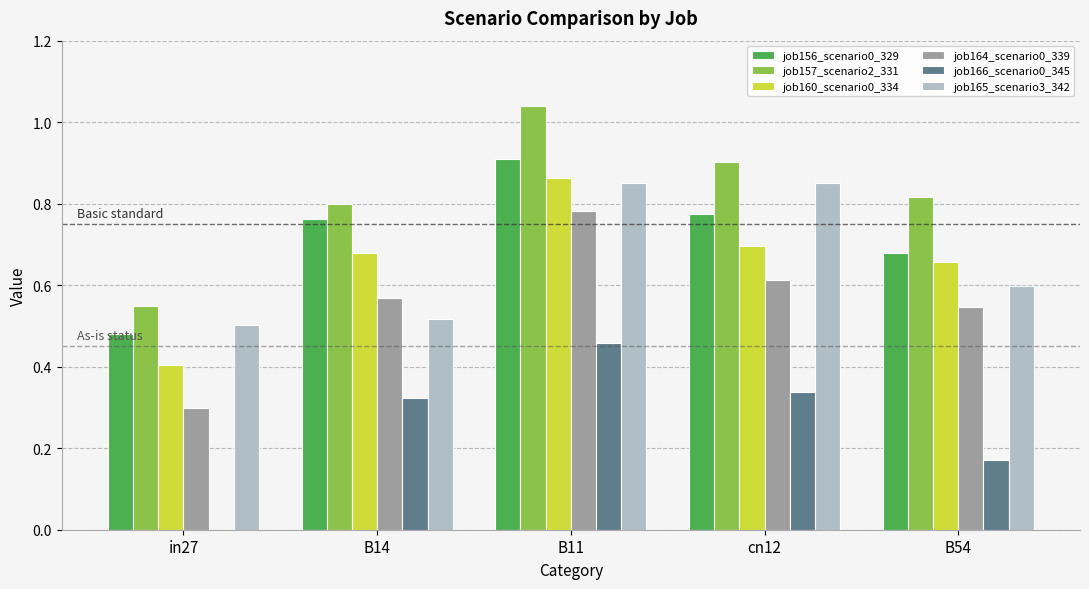

Is it true that job160_scenario0_334 equals 0.2 at B54?

False